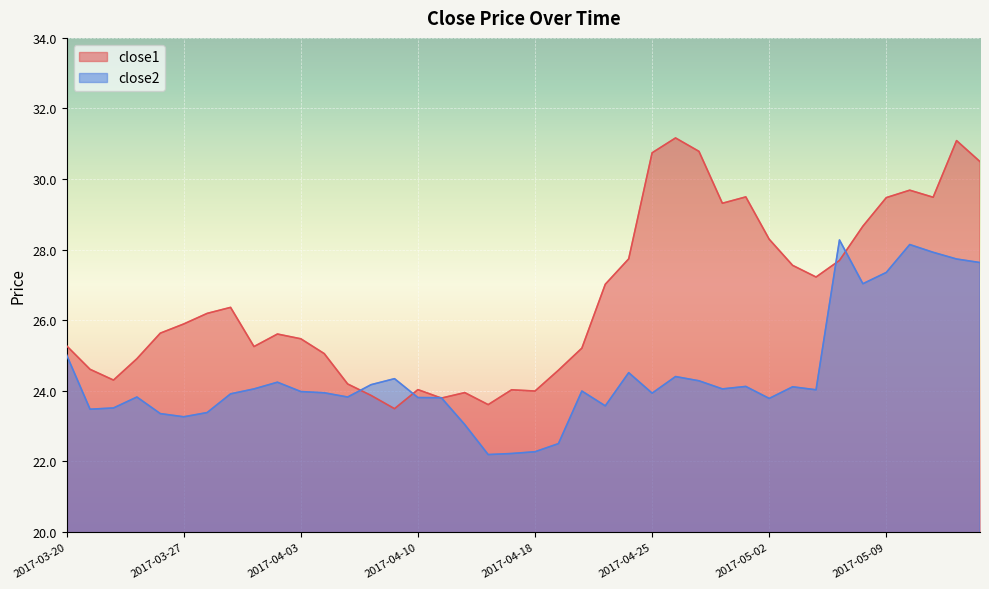

What is the total value across all series at 2017-04-28?

53.4